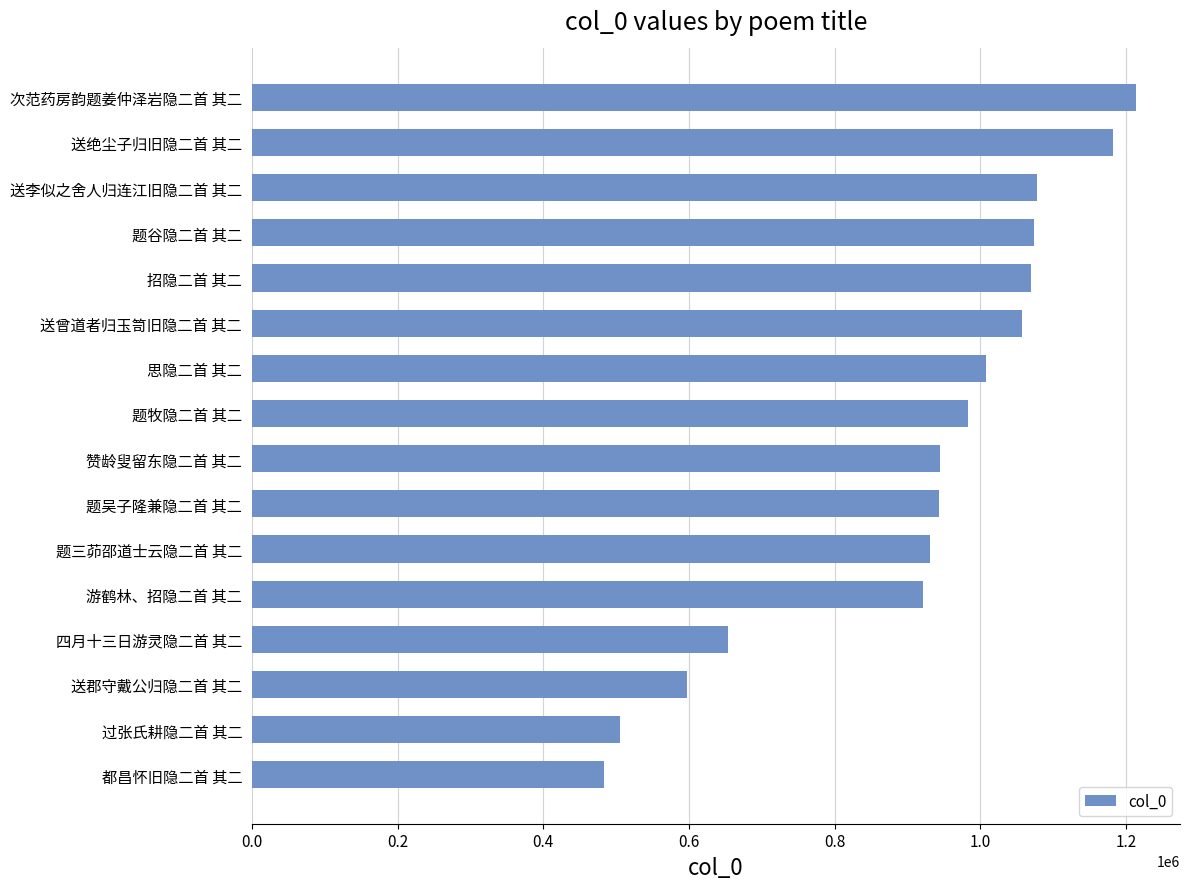

Which has a higher value, 四月十三日游灵隐二首 其二 or 送郡守戴公归隐二首 其二?

四月十三日游灵隐二首 其二